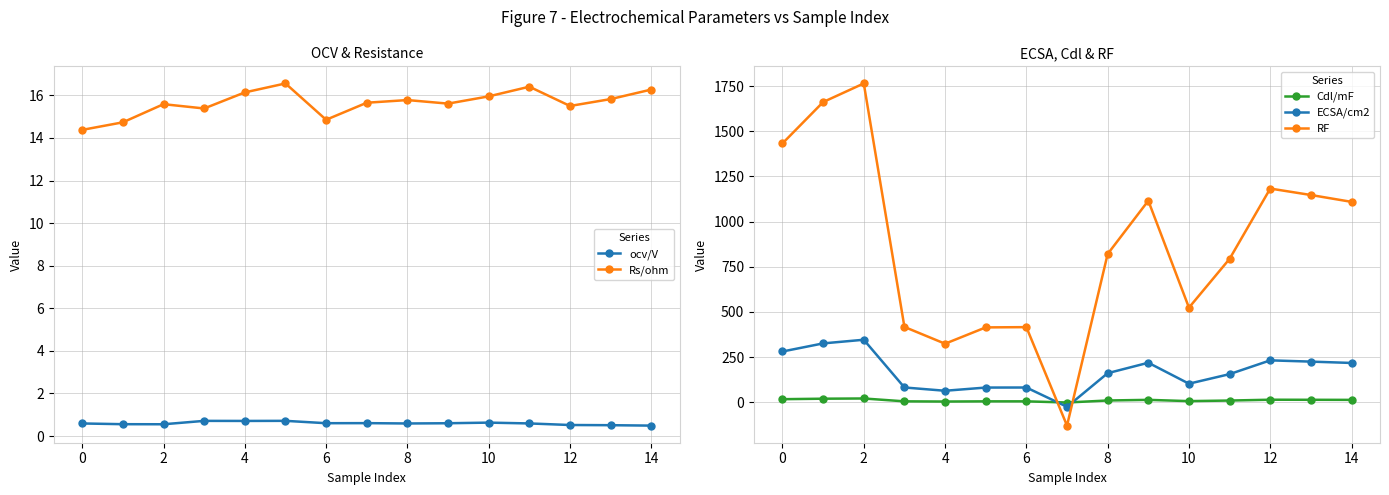

True or false: ECSA/cm2 and RF cross at least once.

True